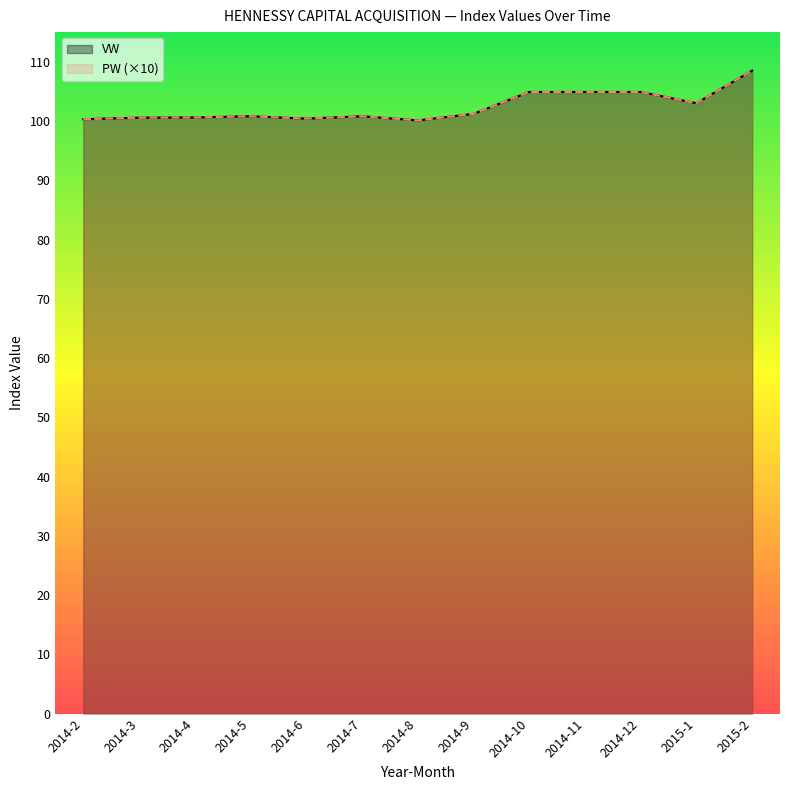

Which category has the lowest value in the VW series?

2014-8